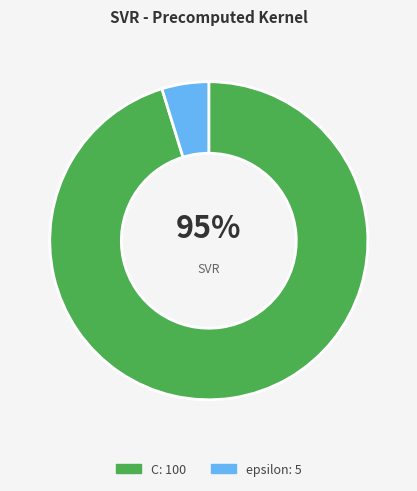

Is there any slice that represents more than half of the pie?

Yes